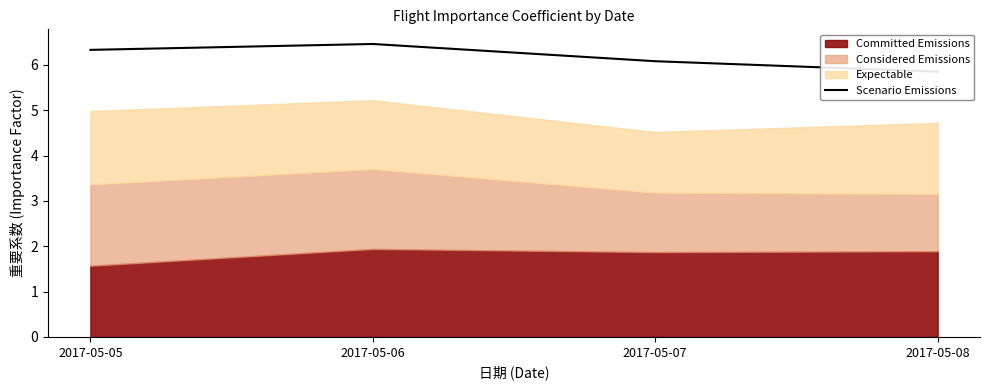

List the labels in order of value, smallest first.

2017-05-08, 2017-05-07, 2017-05-05, 2017-05-06